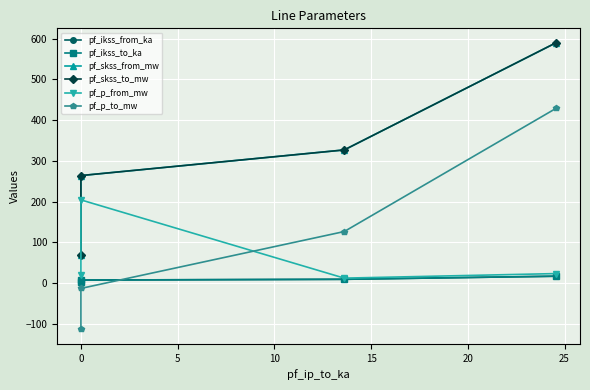

What is the sum of all pf_ikss_from_ka values?

36.1